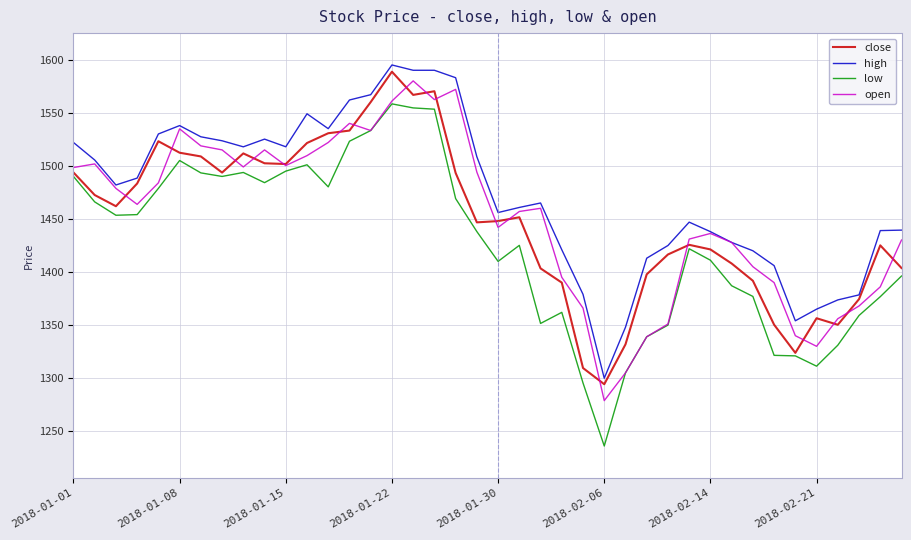

What is the maximum value for open?

1580.0